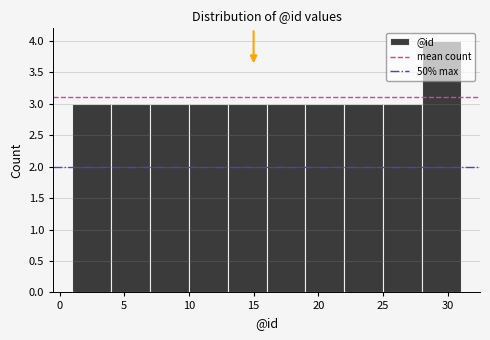

Reading left to right, list every bar in this chart as the range it spans on the x-axis followed by its height. The values are not printed on the chart, so give them approximately, as read against the axis.

1 to 4: 3
4 to 7: 3
7 to 10: 3
10 to 13: 3
13 to 16: 3
16 to 19: 3
19 to 22: 3
22 to 25: 3
25 to 28: 3
28 to 31: 4